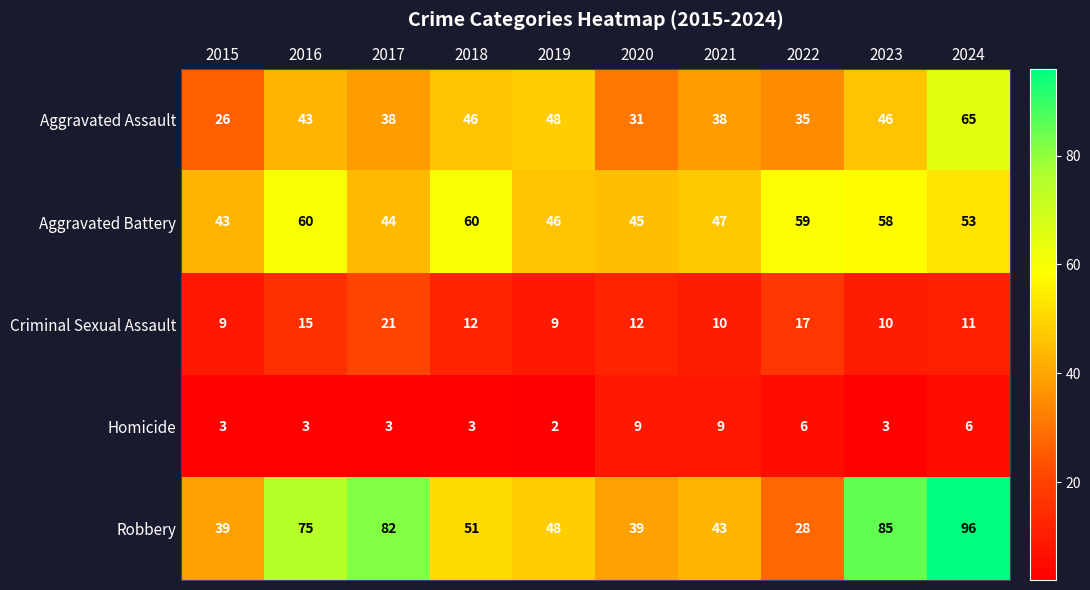

What is the difference between the maximum and minimum values in the Aggravated Assault series?

39